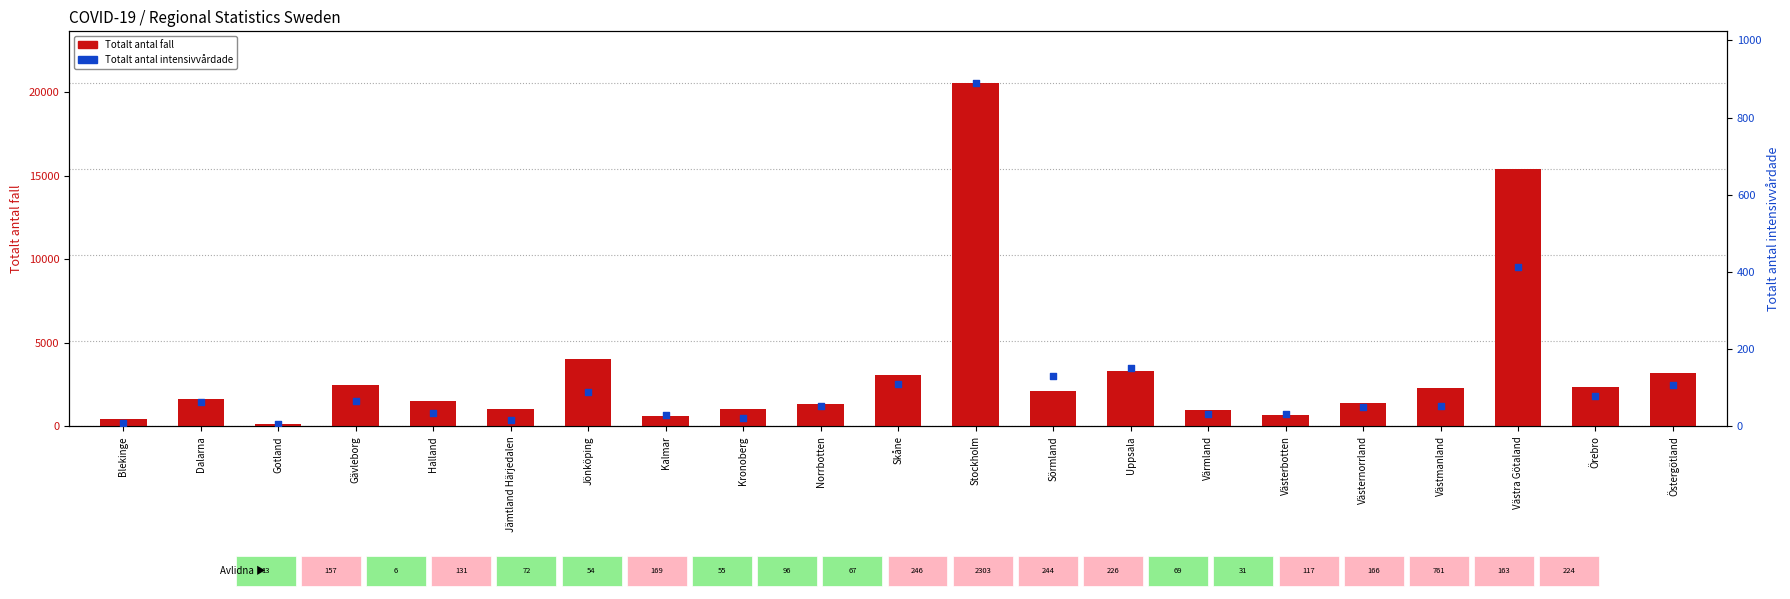

Which series has the largest Y range (max minus min)?

Totalt antal fall